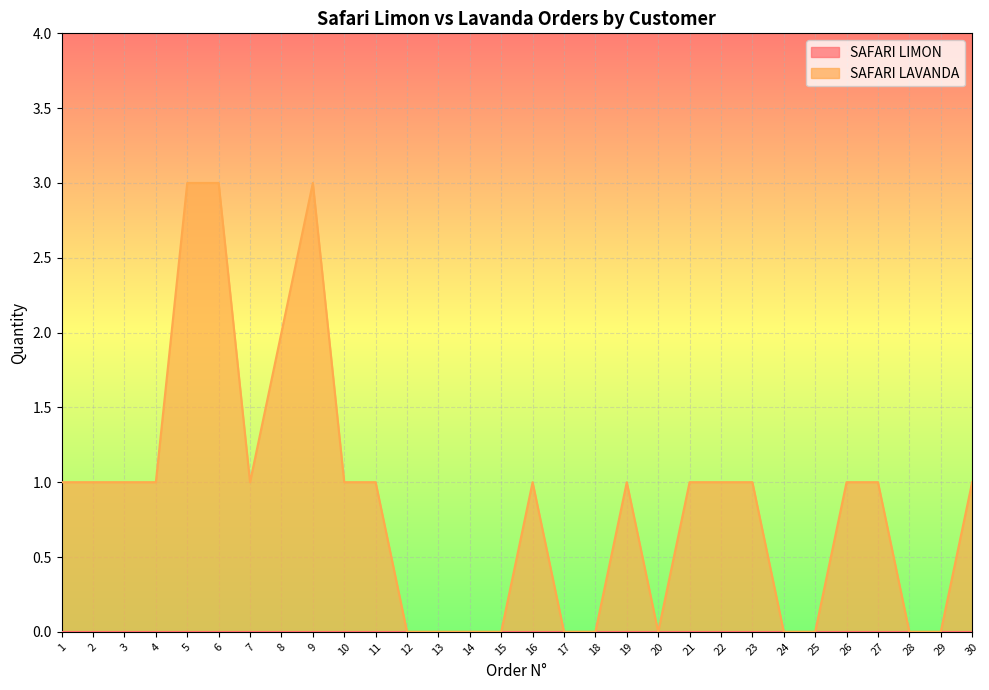

At which category does the data reach its first local peak?

9